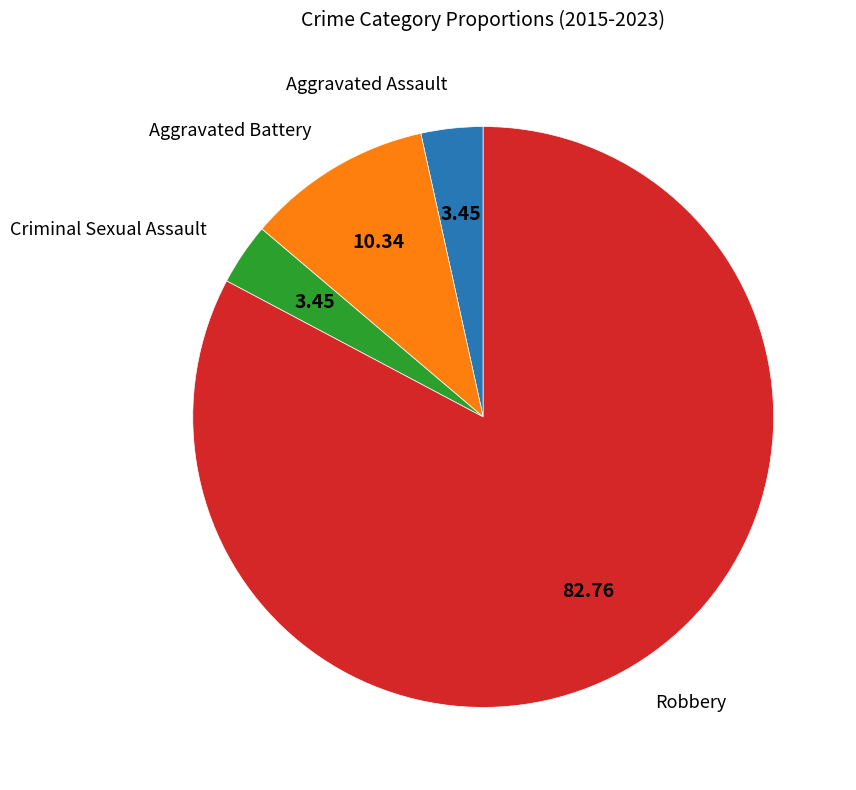

Is it true that Criminal Sexual Assault is 3% of the pie?

True